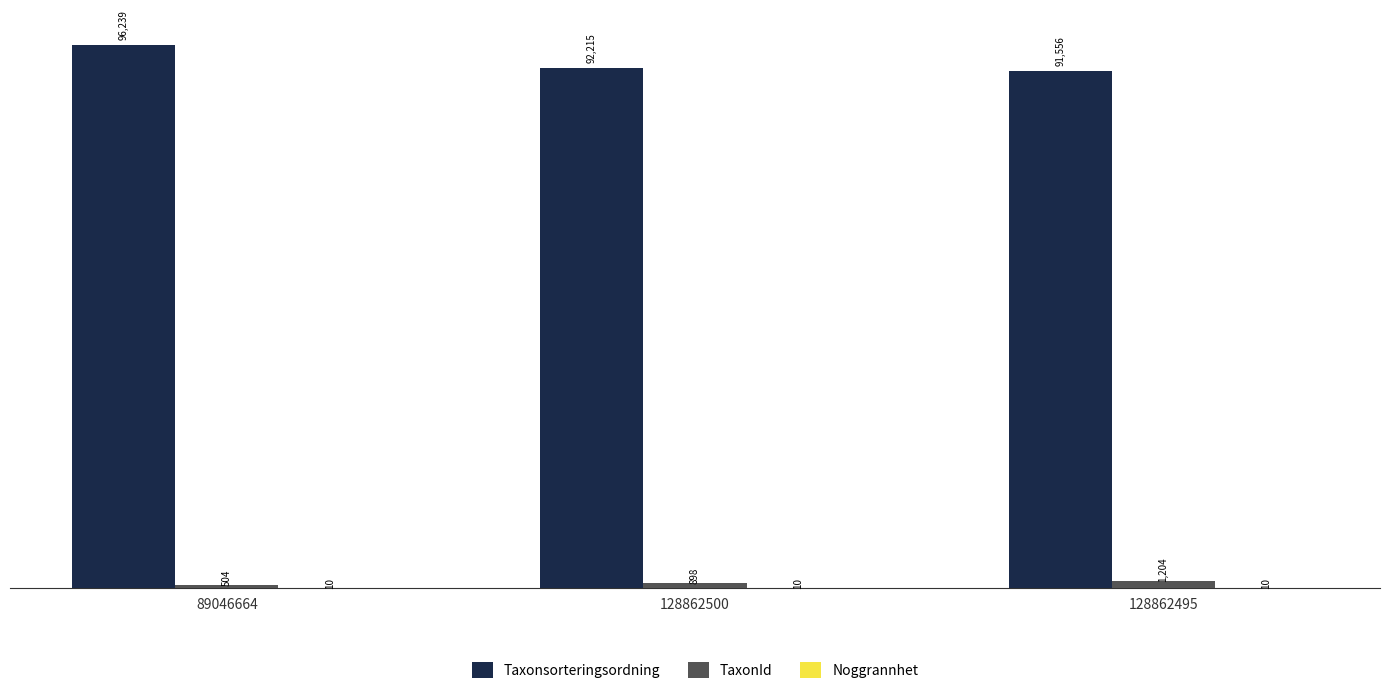

What is the spread (max minus min) of values at 128862500?

92205